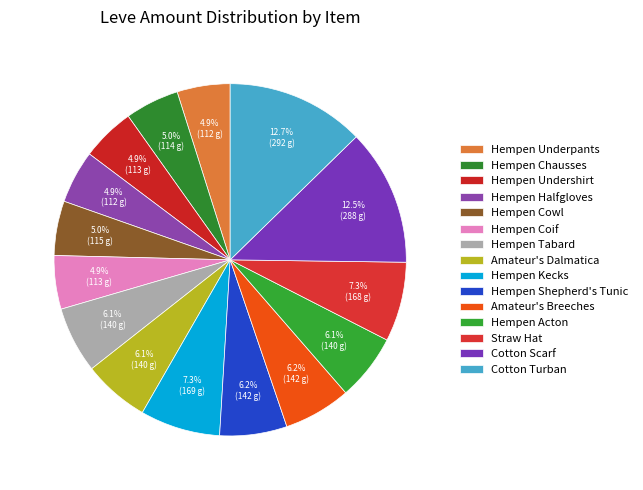

Which slice is the largest?

Cotton Turban